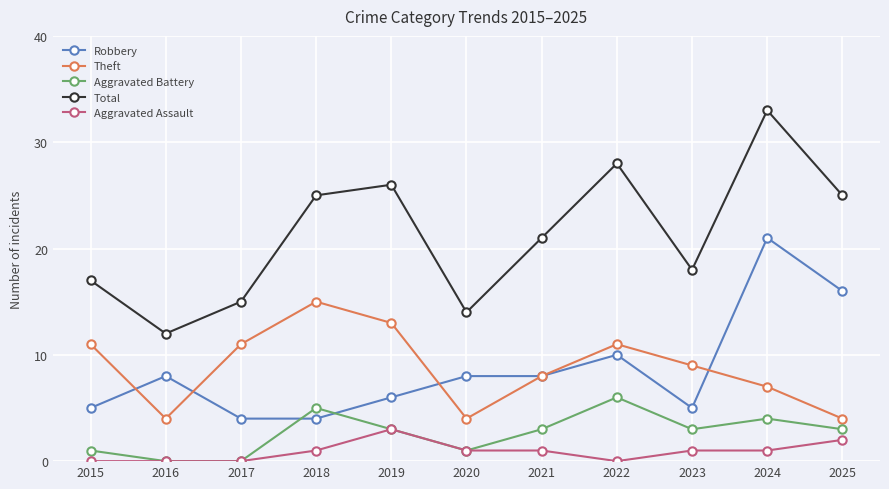

The Robbery series shows 5 at 2023. True or false?

True